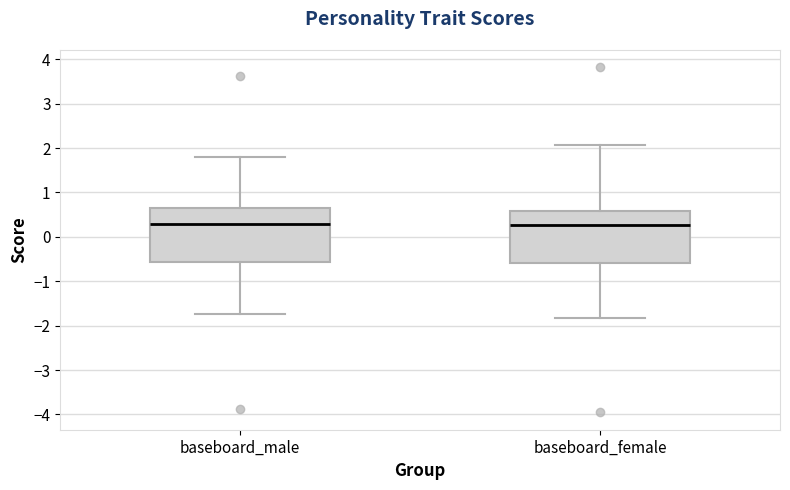

Reading left to right, read every box against the y-axis: the position of its median line, the range the box covers, and the ends of its whiskers. The values are not printed on the chart, so give them approximately, as read against the axis.

baseboard_male: median 0.3, box -0.6 to 0.7, whiskers -1.7 to 1.8
baseboard_female: median 0.3, box -0.6 to 0.6, whiskers -1.8 to 2.1